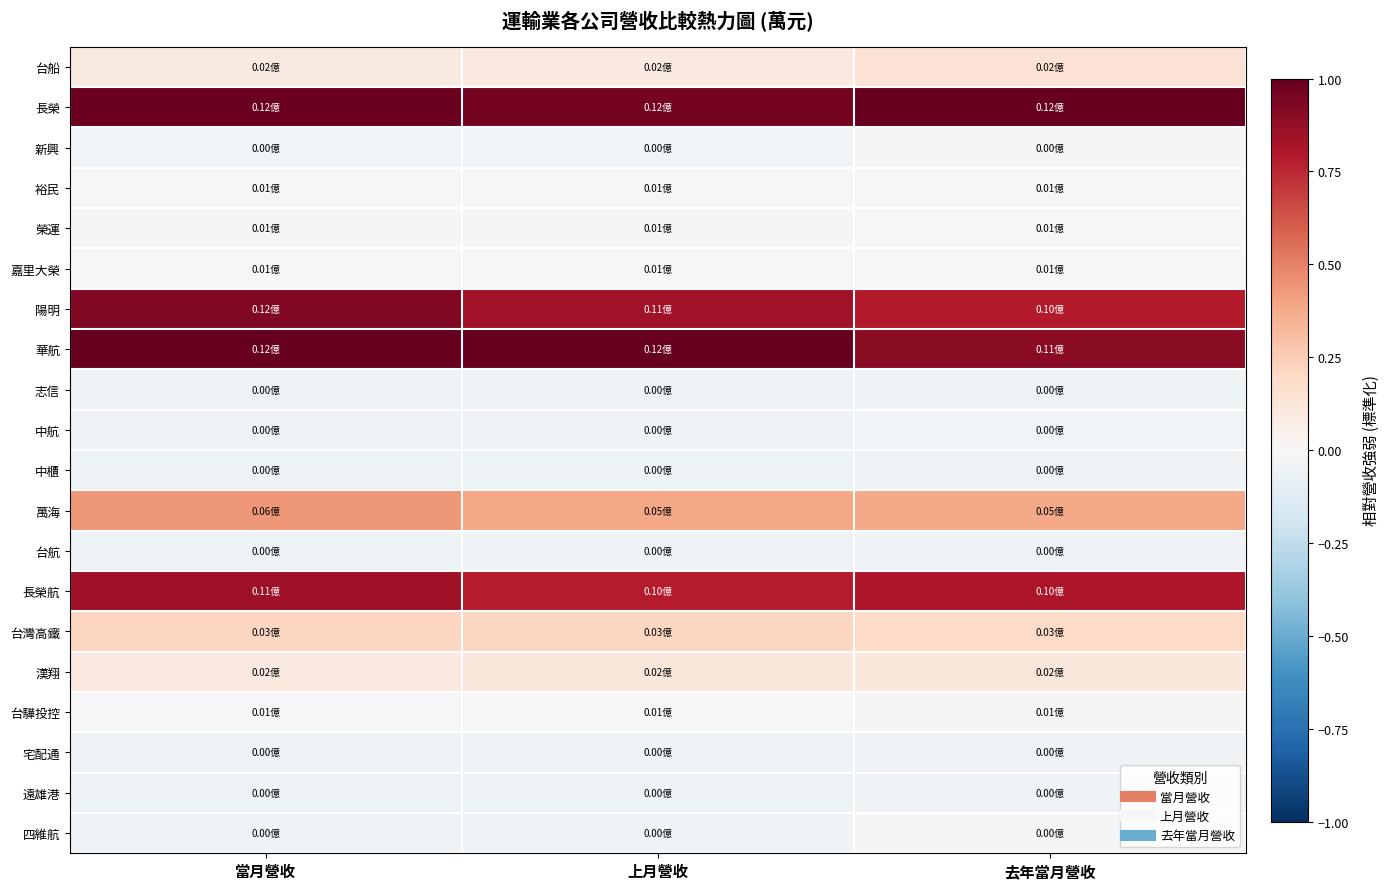

Which series changed the most between 上月營收 and 去年當月營收?

華航